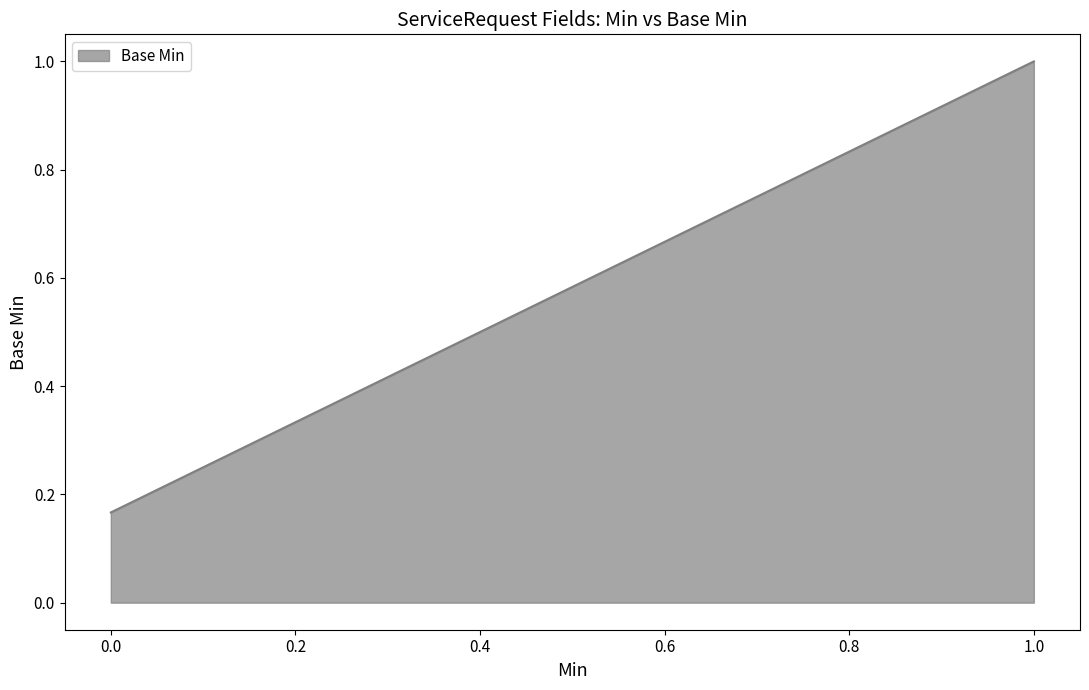

The chart shows a value of 1 at 1. True or false?

False